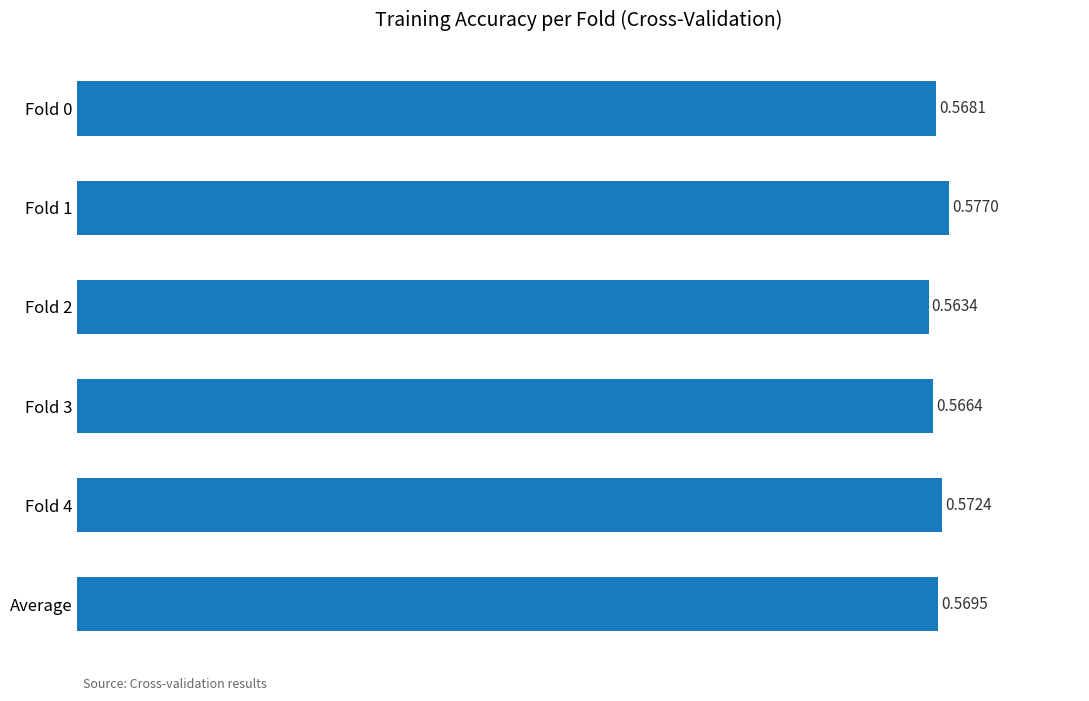

Which has a higher value, Fold 0 or Fold 4?

Fold 4